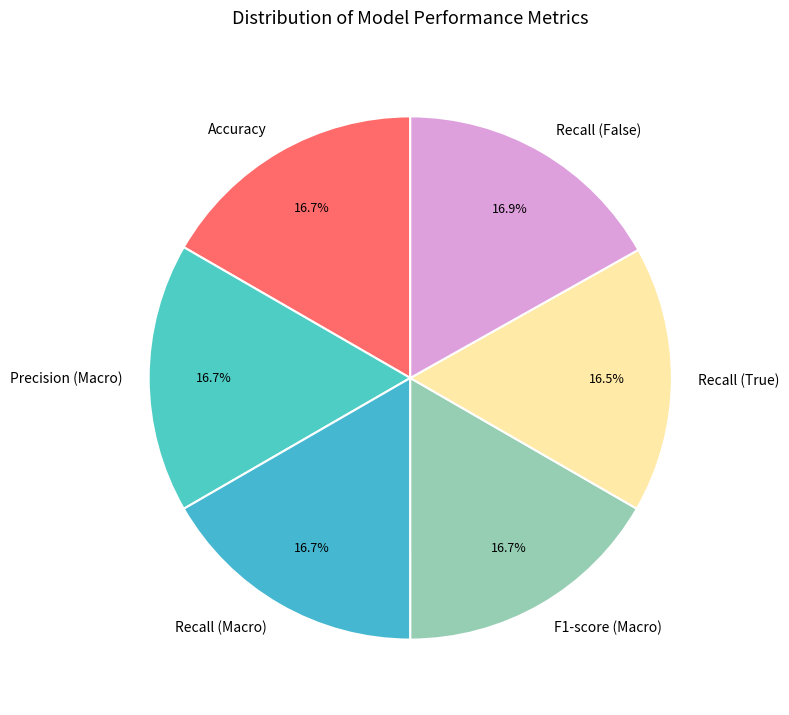

Is it true that Precision (Macro) is 6% of the pie?

False